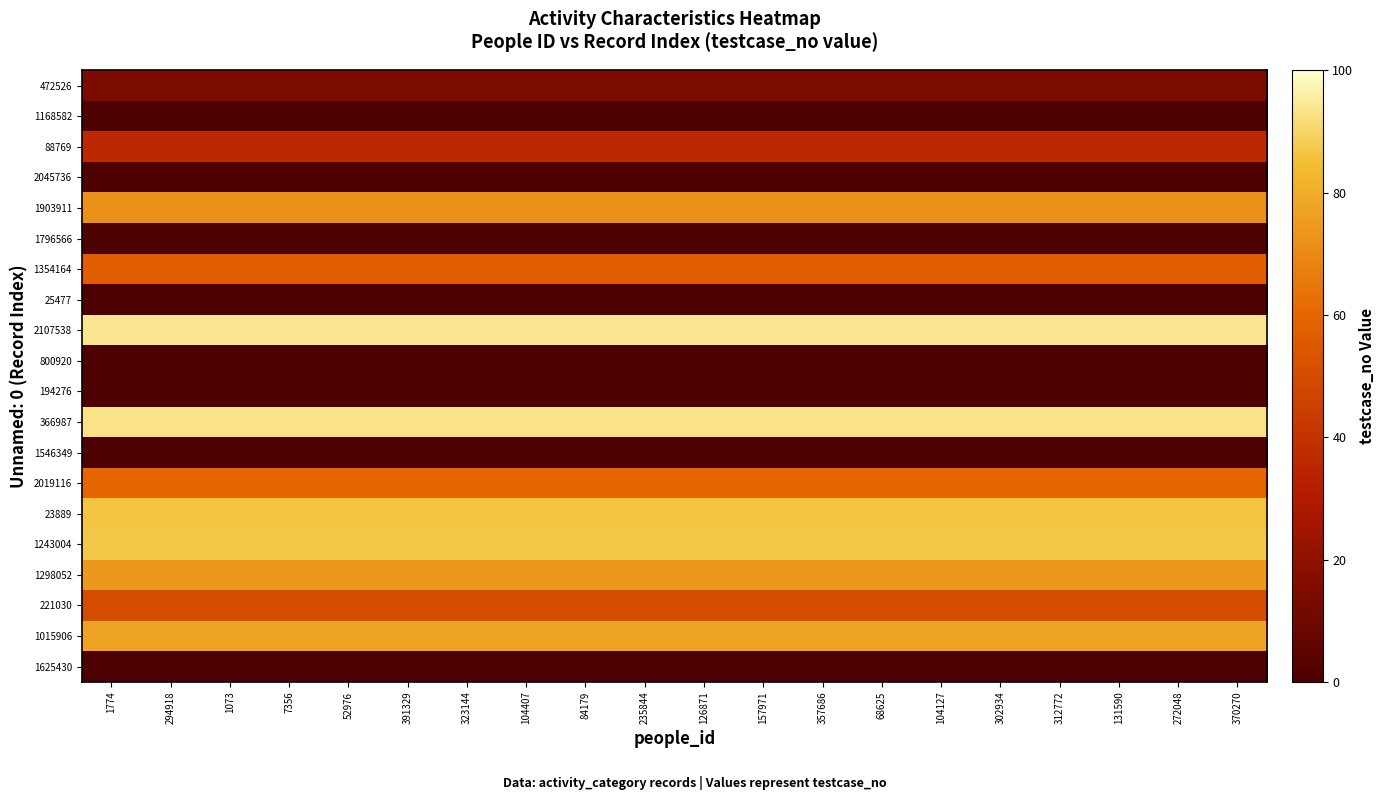

At which category does the chart reach its peak across all series?

1774